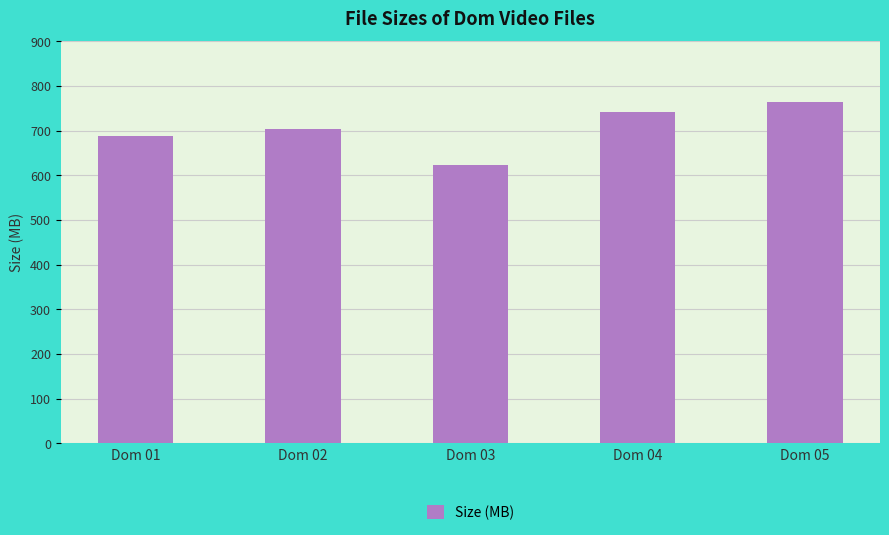

List the labels in order of value, smallest first.

Dom 03, Dom 01, Dom 02, Dom 04, Dom 05